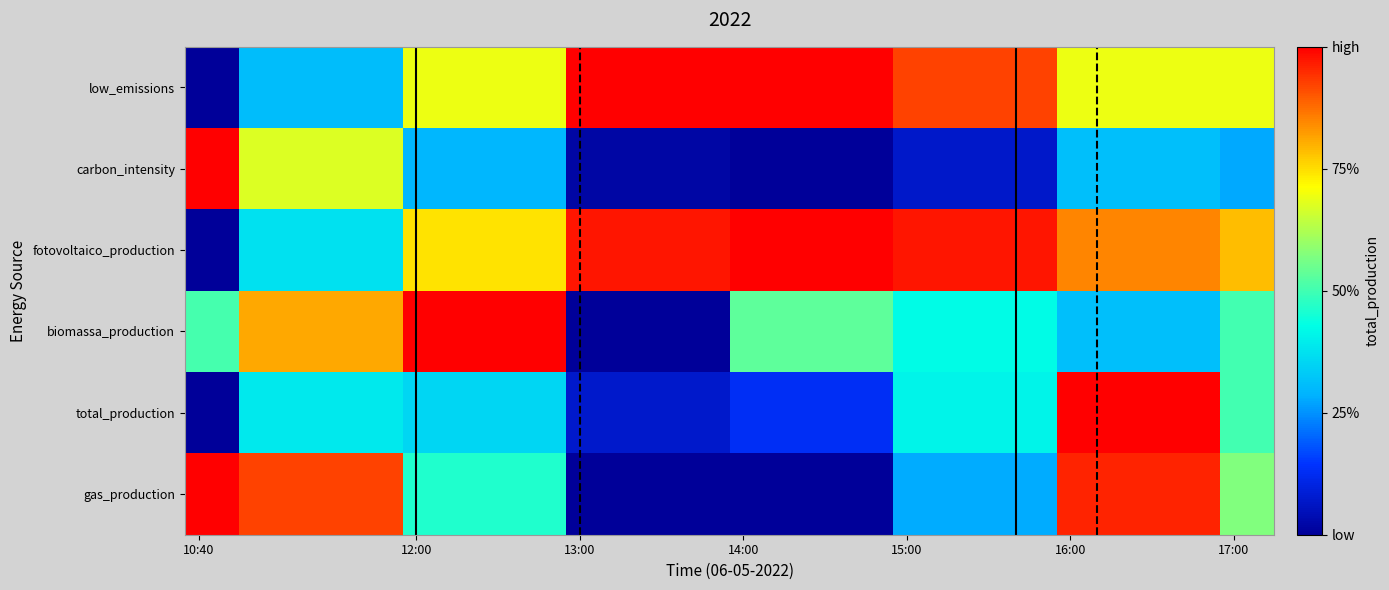

Count the number of data series in this chart.

6